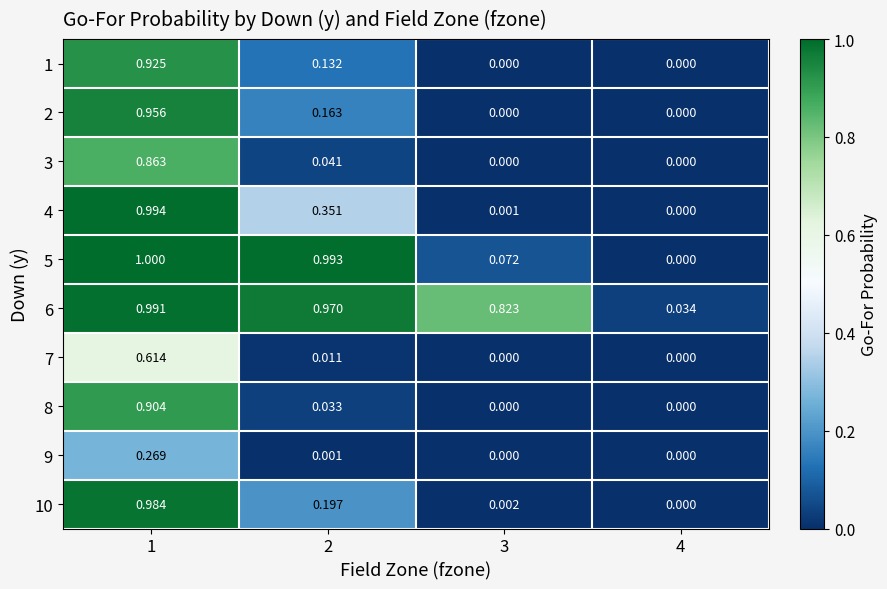

Reading left to right, transcribe all the data shown in this chart.

1: 1=0.9	2=0.1	3=0.0	4=0.0
2: 1=1.0	2=0.2	3=0.0	4=0.0
3: 1=0.9	2=0.0	3=0.0	4=0.0
4: 1=1.0	2=0.4	3=0.0	4=0.0
5: 1=1.0	2=1.0	3=0.1	4=0.0
6: 1=1.0	2=1.0	3=0.8	4=0.0
7: 1=0.6	2=0.0	3=0.0	4=0.0
8: 1=0.9	2=0.0	3=0.0	4=0.0
9: 1=0.3	2=0.0	3=0.0	4=0.0
10: 1=1.0	2=0.2	3=0.0	4=0.0